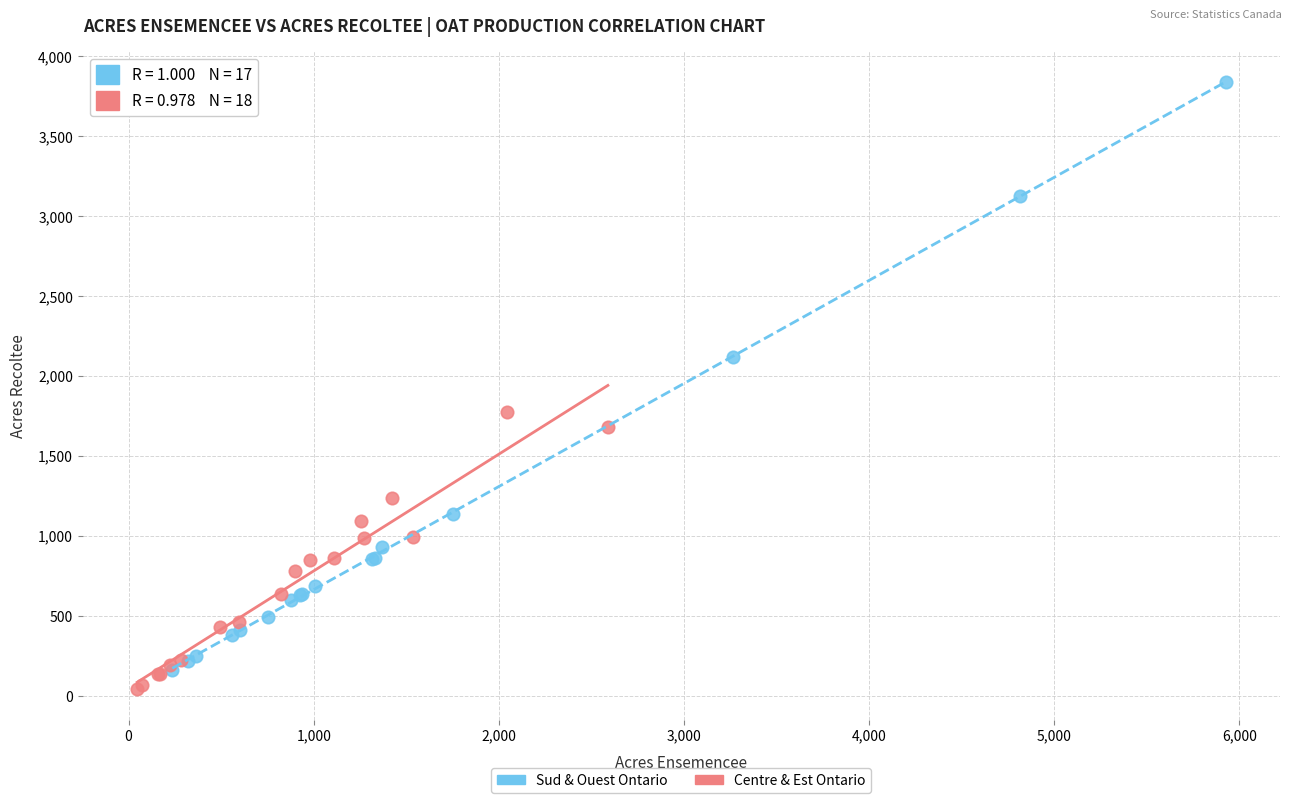

Which series contains the lowest Y value?

Centre & Est Ontario